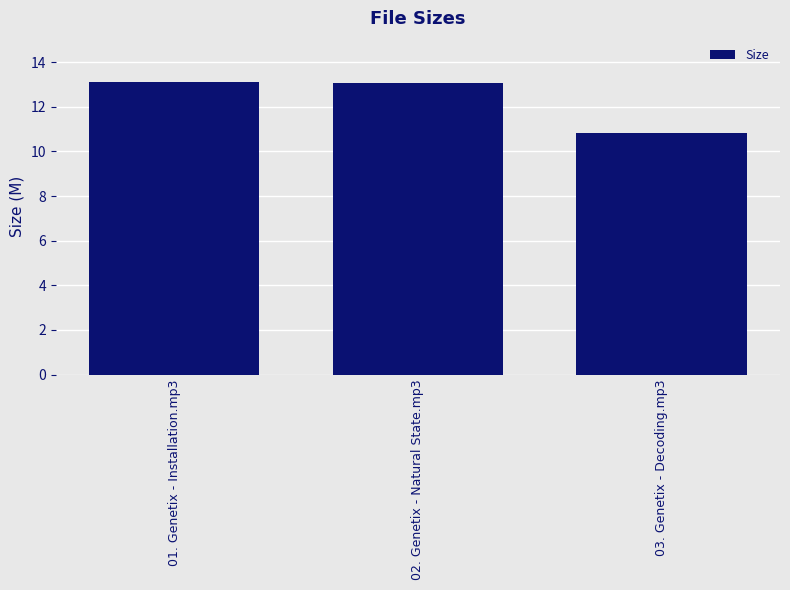

What is the minimum value shown in the chart?

10.8